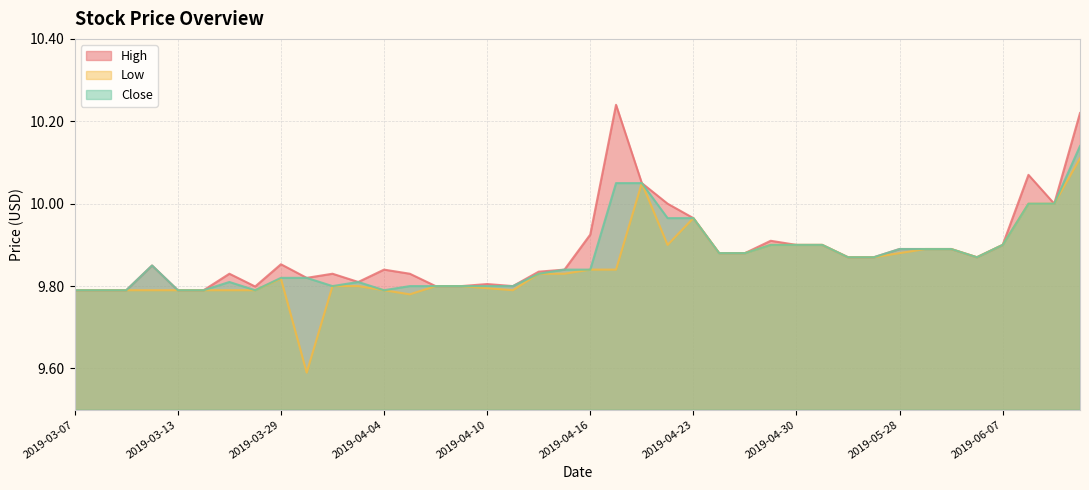

True or false: High and Low intersect in this chart.

False